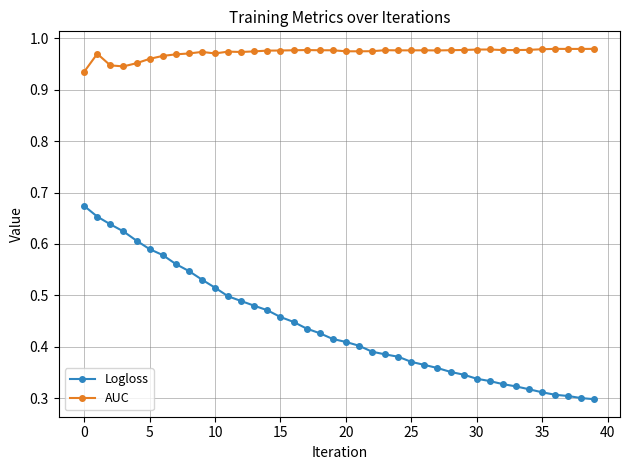

What is the sum of all AUC values?

38.9